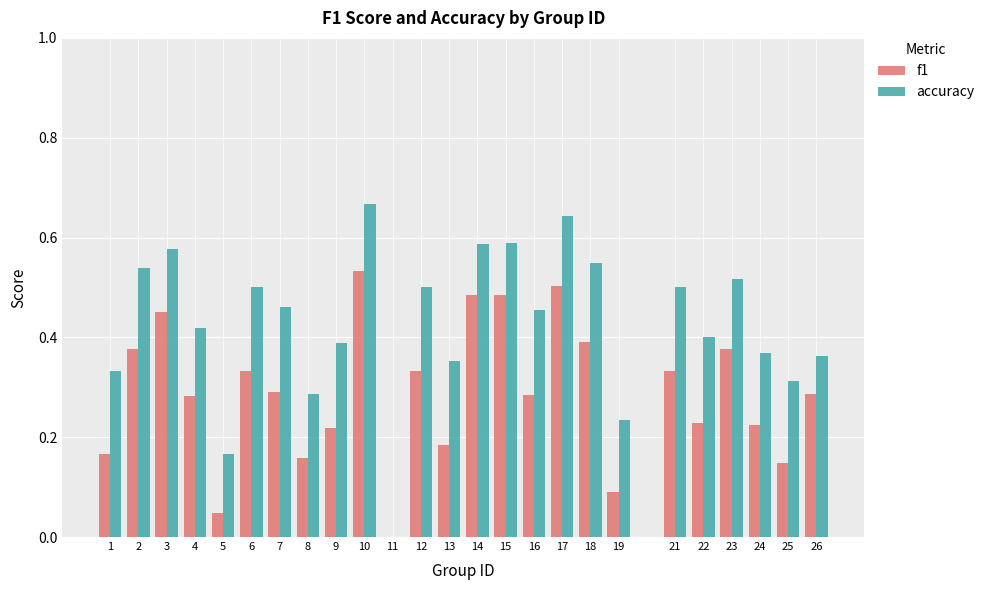

The value of accuracy at 14 is 0.2. True or false?

False